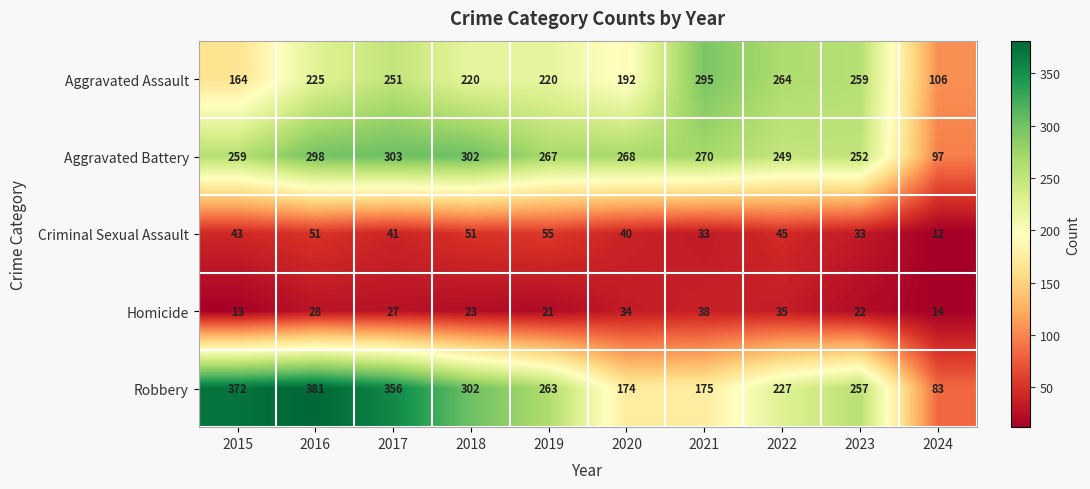

What is the difference between the Aggravated Battery values at 2021 and 2016?

28